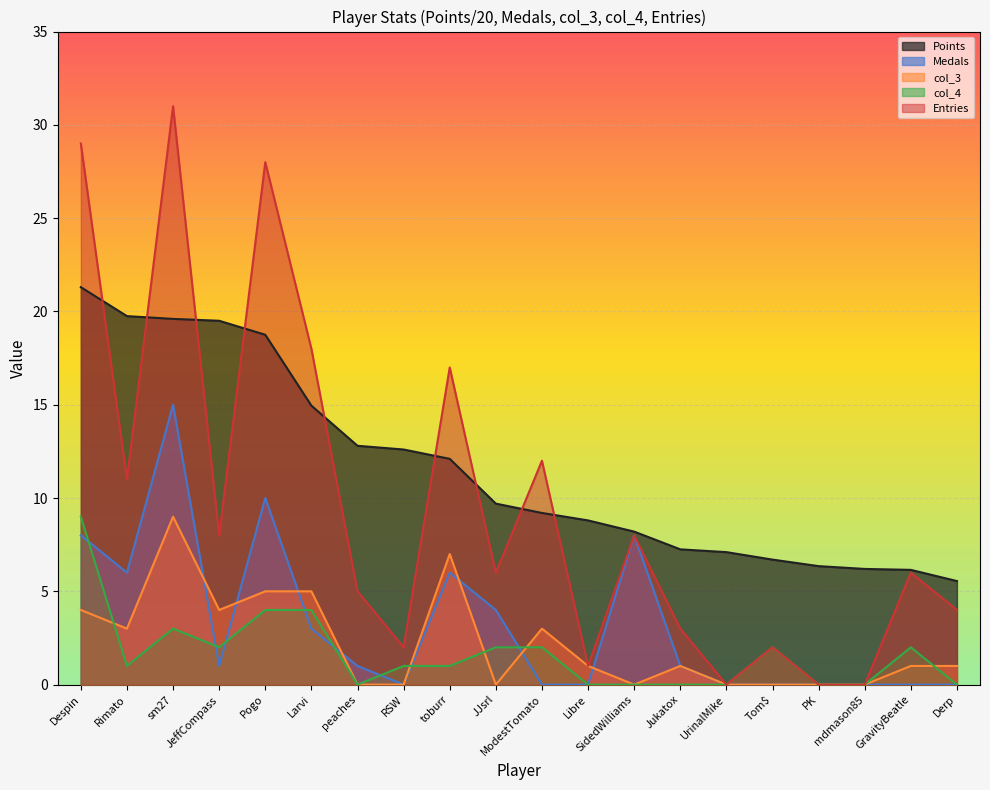

At which label does col_3 first exceed 1?

Despin